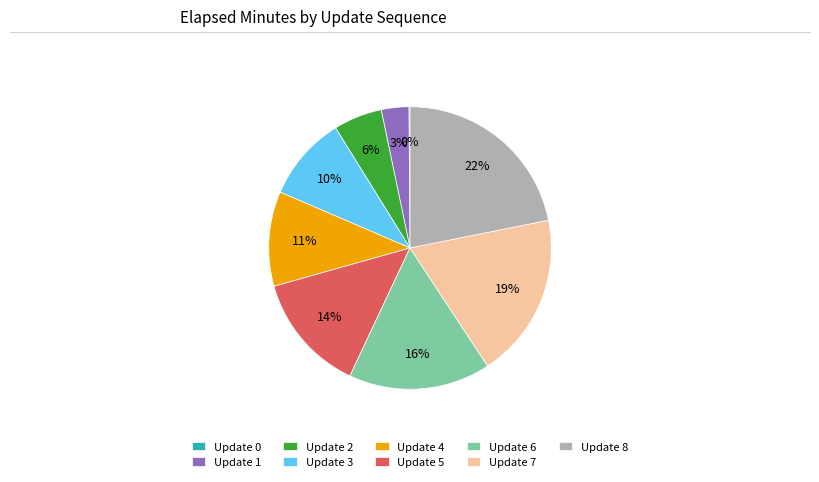

Is the sum of Update 7 and Update 5 greater than half?

No